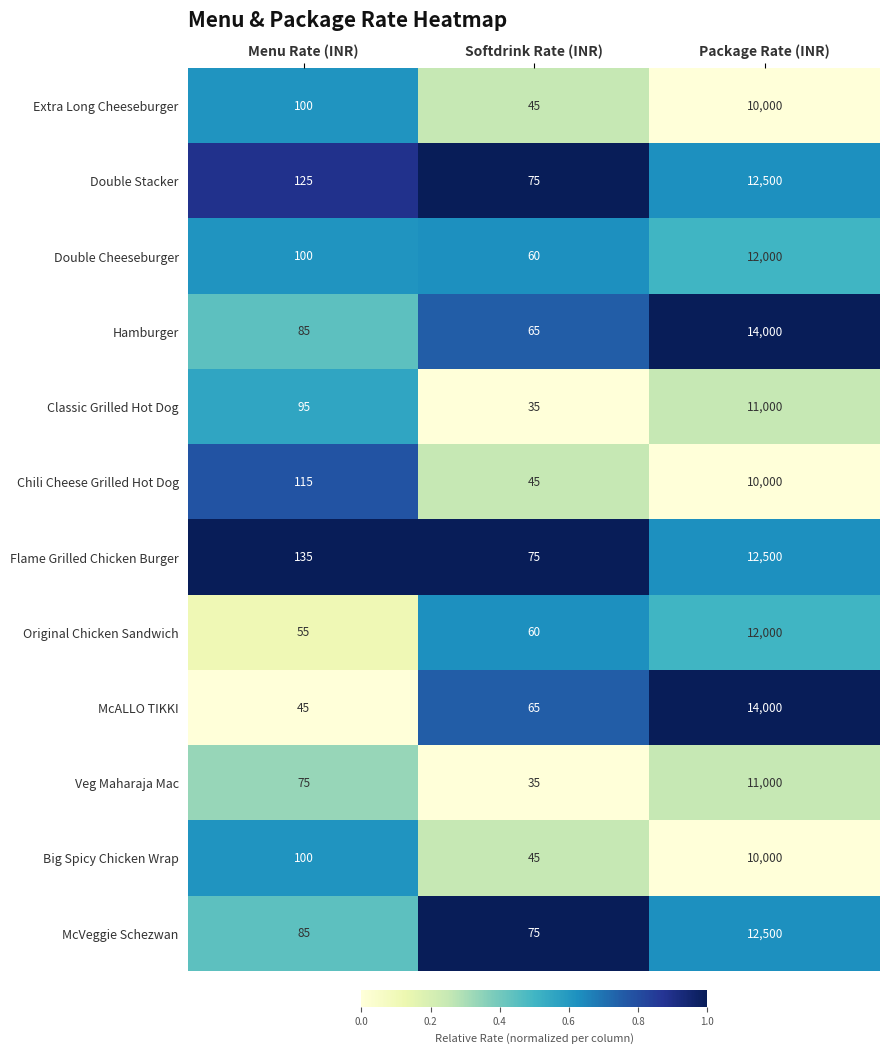

How many distinct data groups are displayed?

12